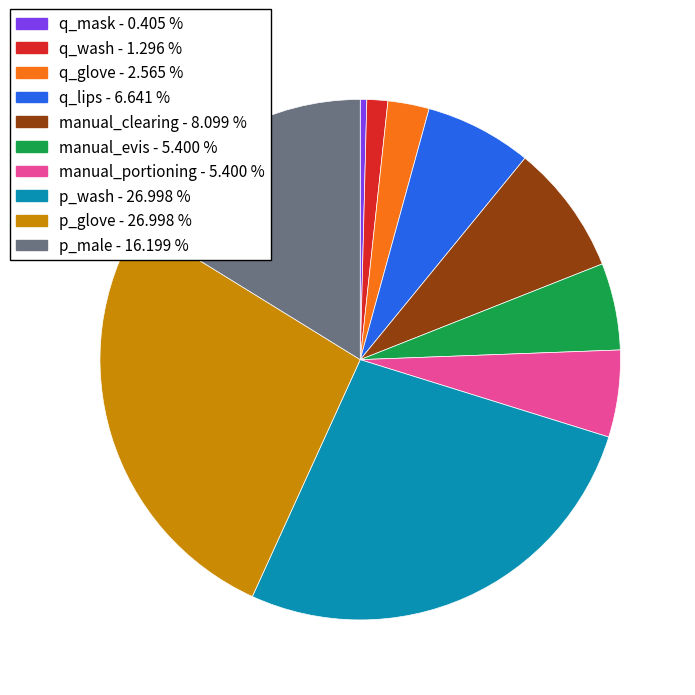

Does any single category account for the majority?

No